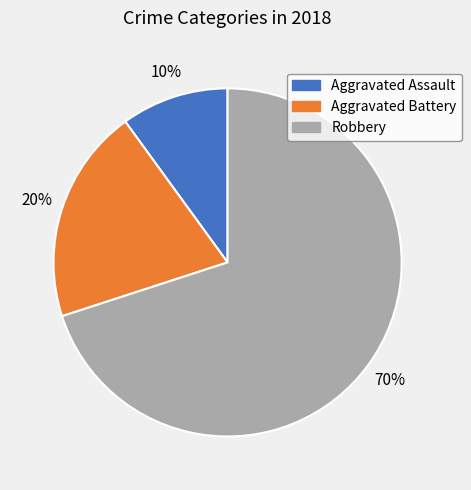

To the nearest percent, what is the difference between the largest and smallest slice percentages?

60%